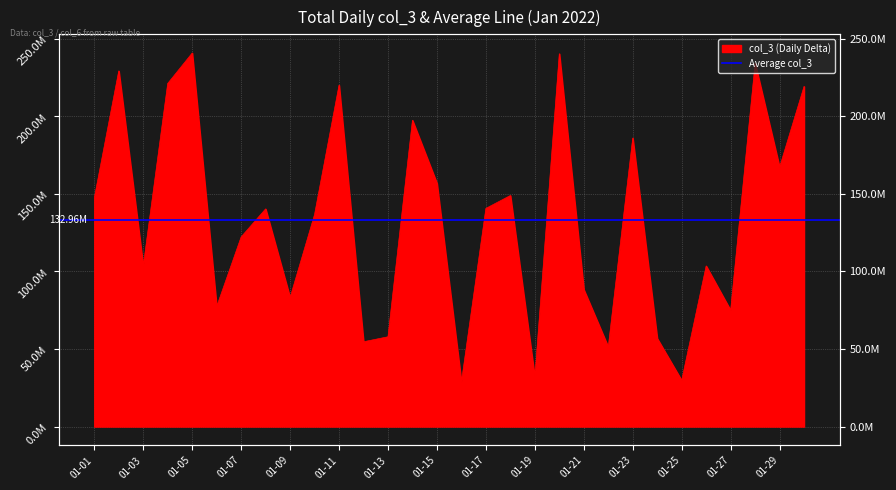

The value at 2022-01-20 is 58354739. True or false?

False